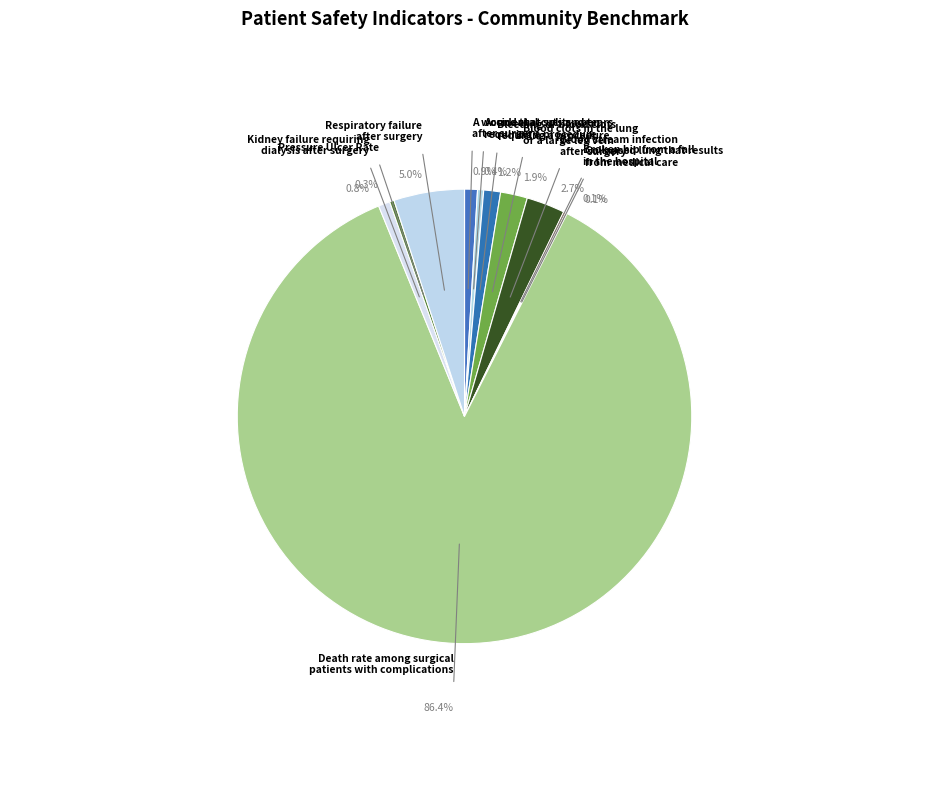

True or false: Respiratory failure after surgery accounts for 5% of the total.

True